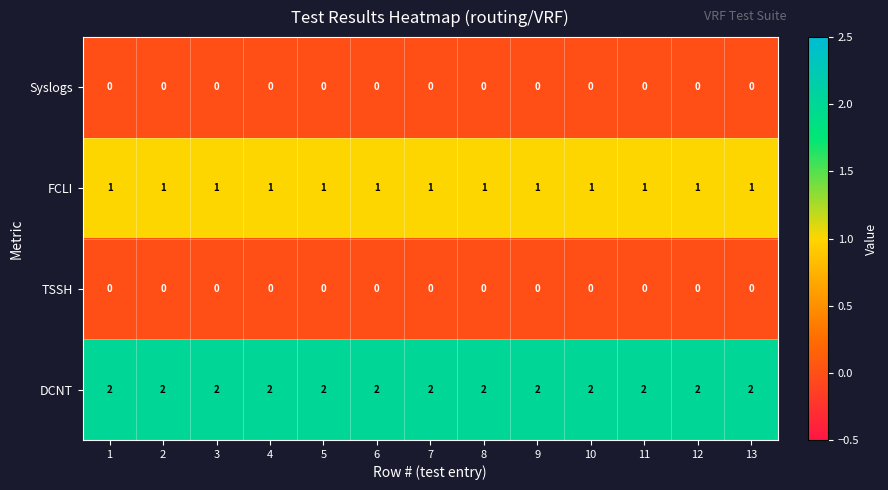

Count the number of categories in the chart.

13